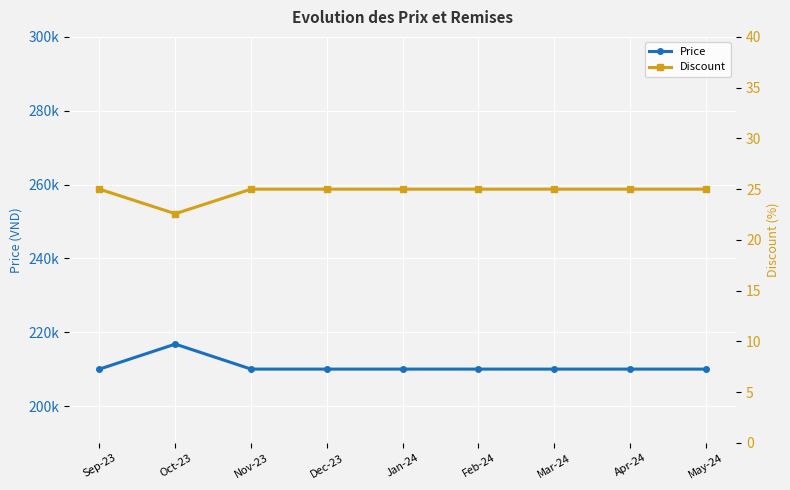

What is the label of the 7th point from the left?

Mar-24